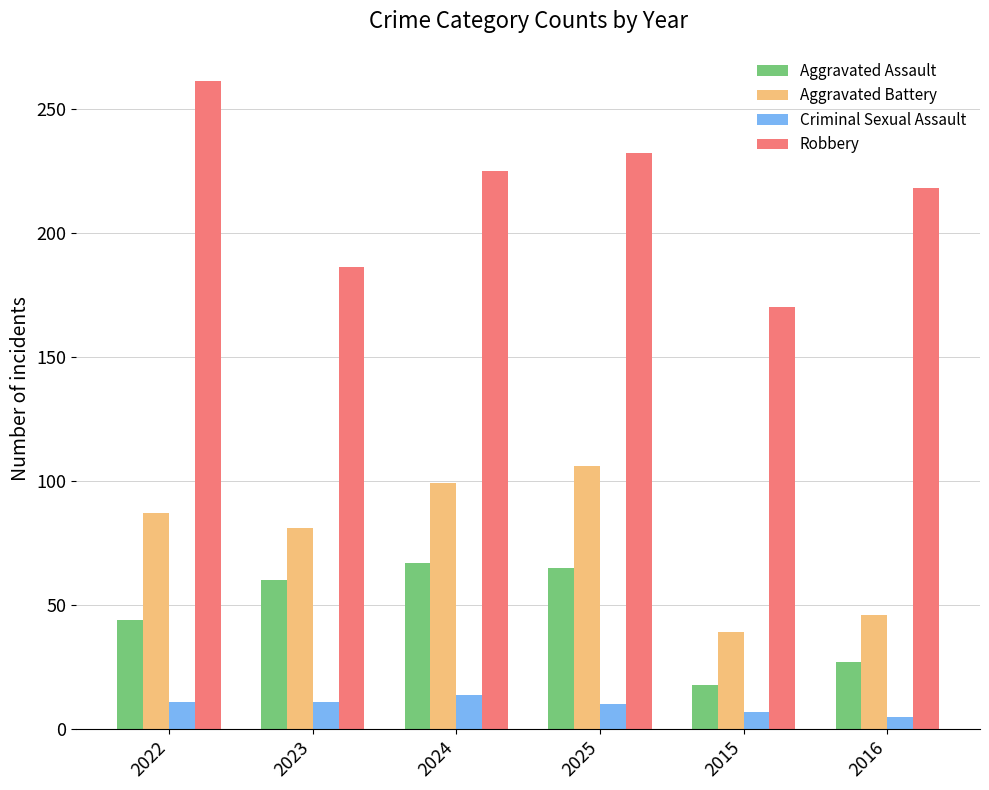

The Criminal Sexual Assault series shows 25 at 2024. True or false?

False